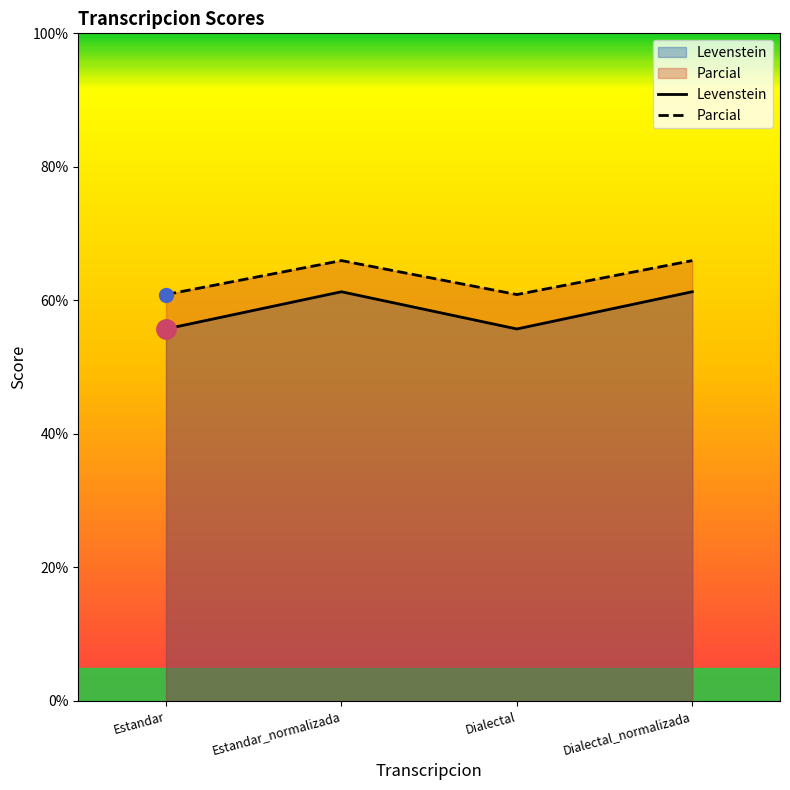

Rank the series at Dialectal from highest to lowest value.

Parcial, Levenstein